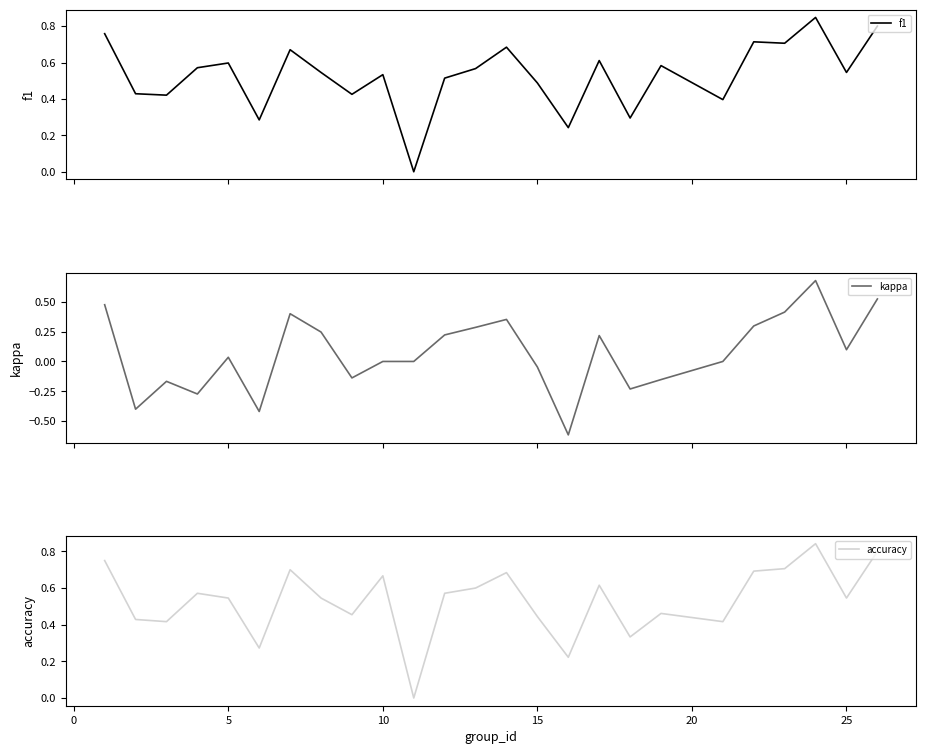

How many lines are shown in the chart?

3